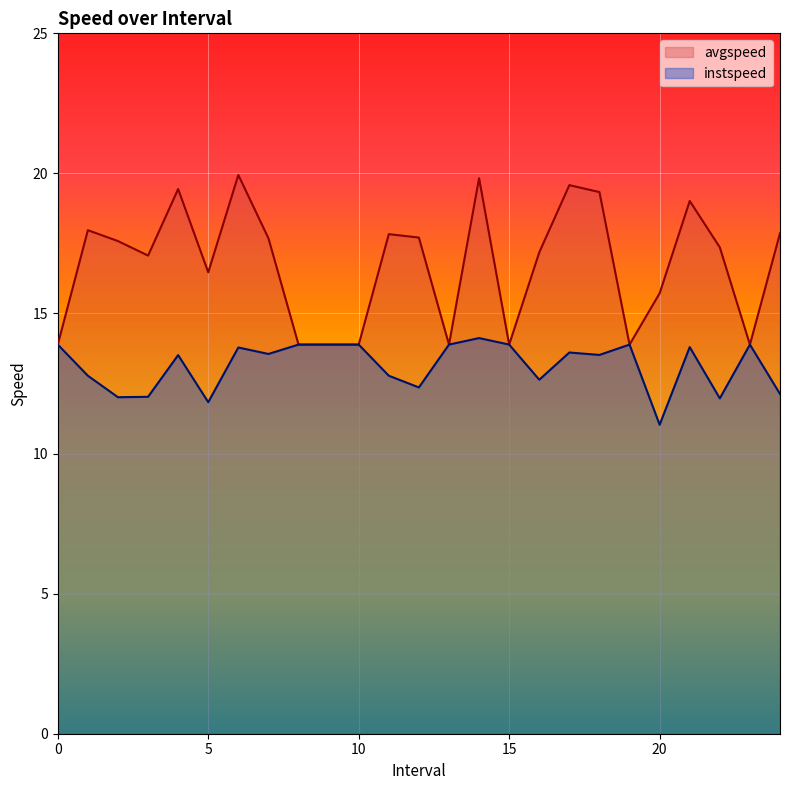

Count the number of data series in this chart.

2